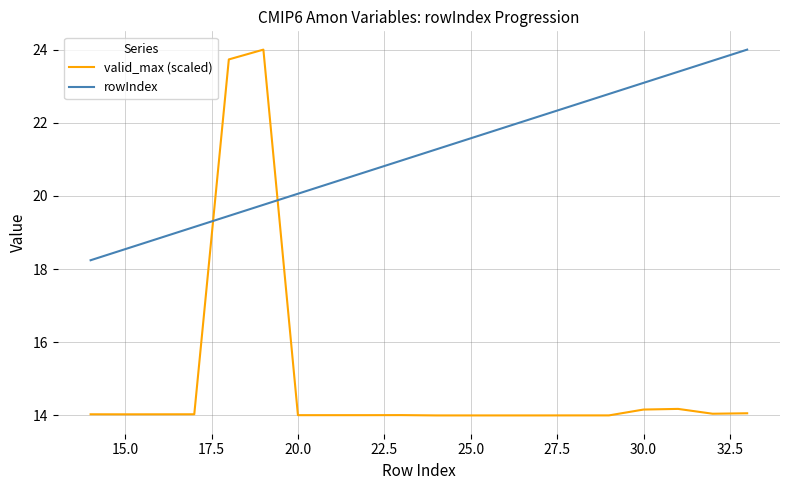

Which series has the largest total across all categories?

rowIndex